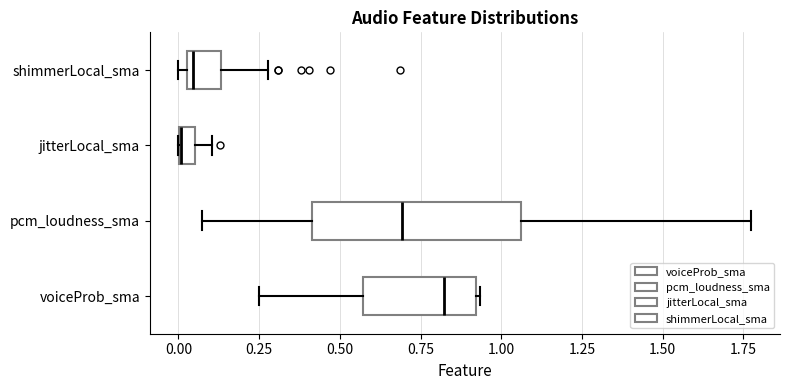

Where does the right whisker of the box for jitterLocal_sma end on the x-axis? The values are not printed on the chart, so give them approximately, as read against the axis.

0.10